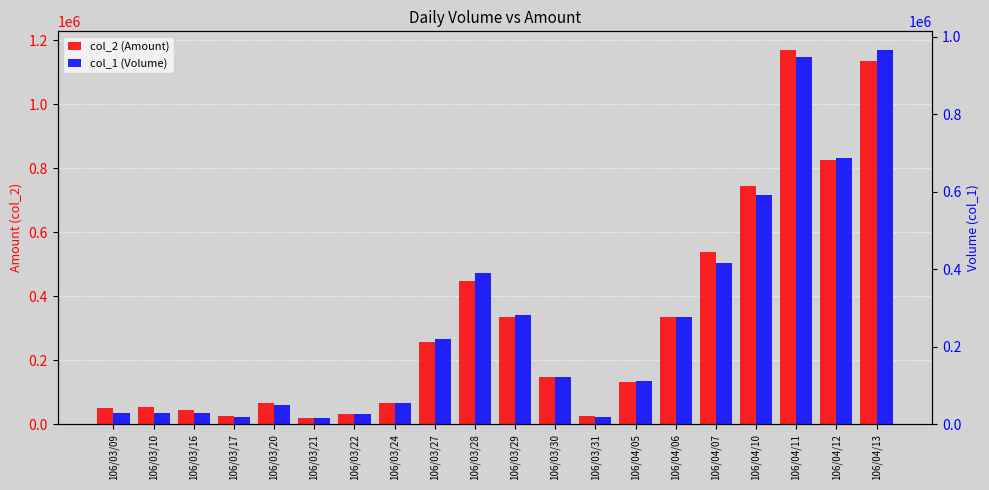

At which label does col_1 (Volume) first exceed 121000?

106/03/27